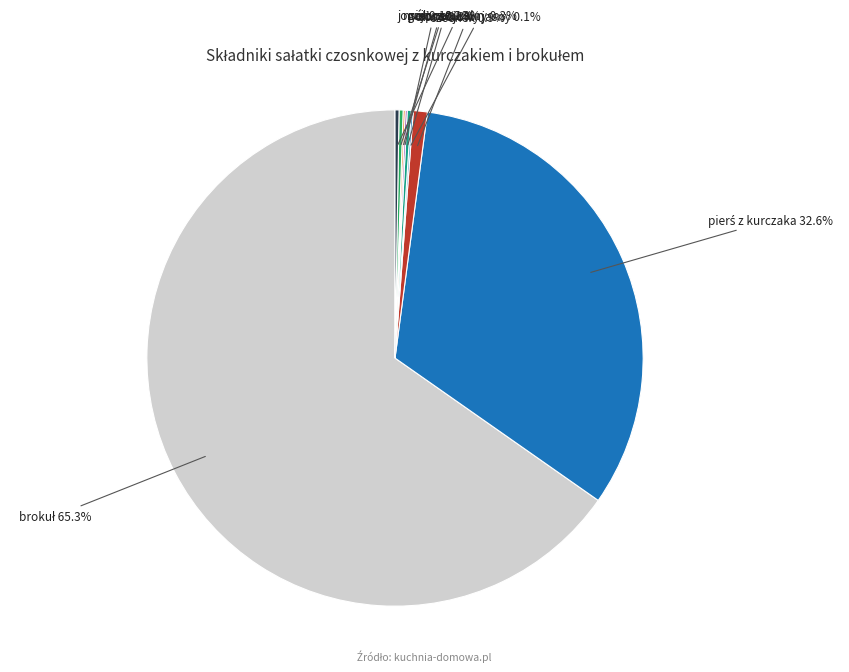

Which category has the biggest portion of the pie?

brokuł